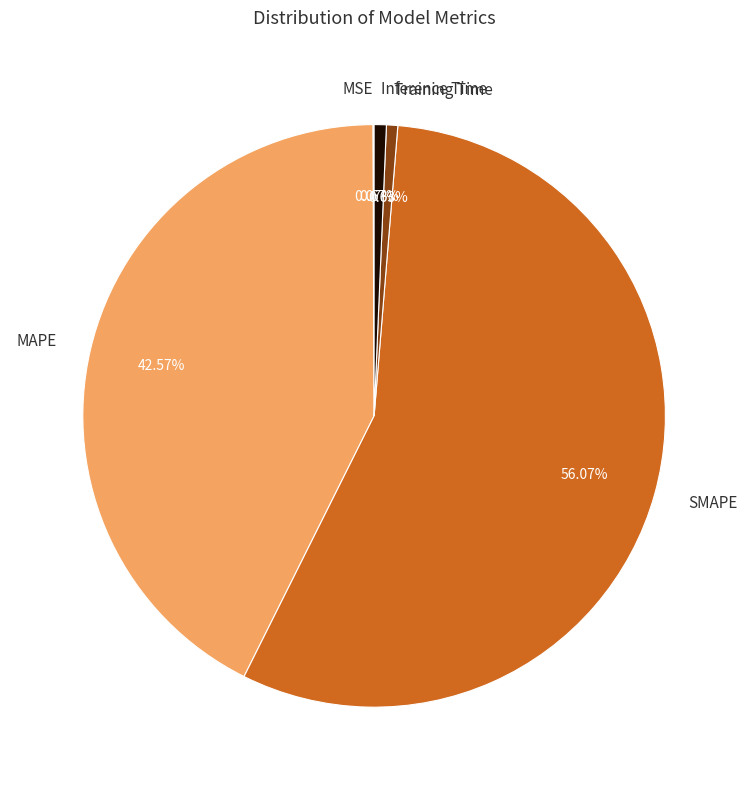

Do Training Time and Inference Time together represent more than half of the pie?

No